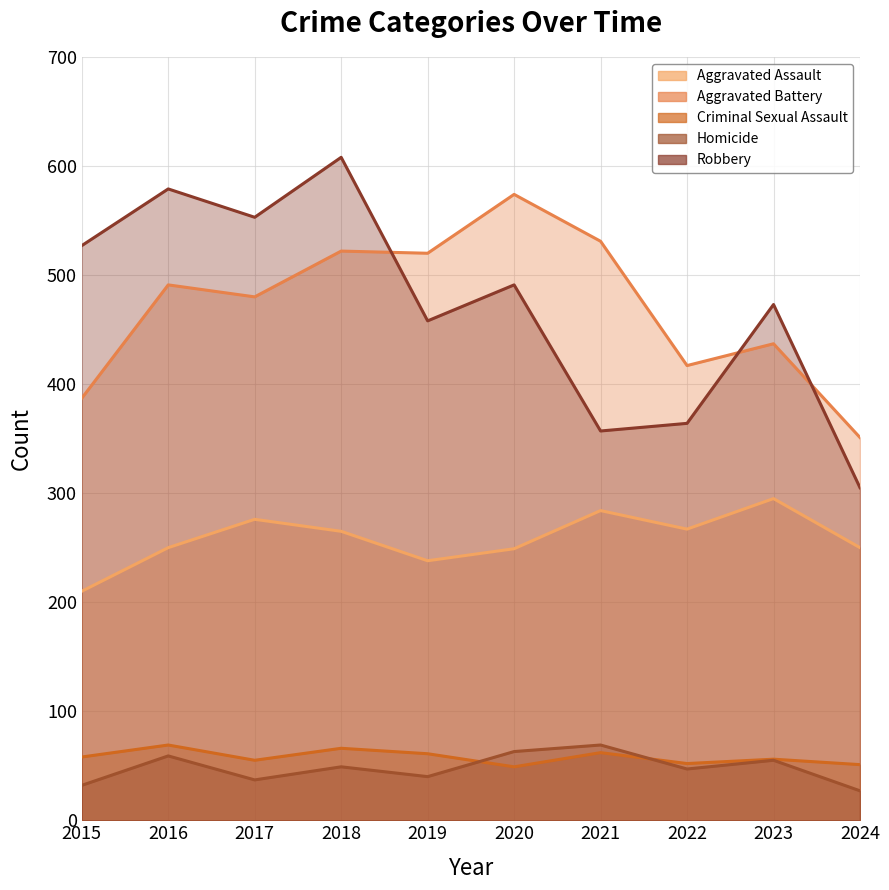

How many data points does each series have?

10